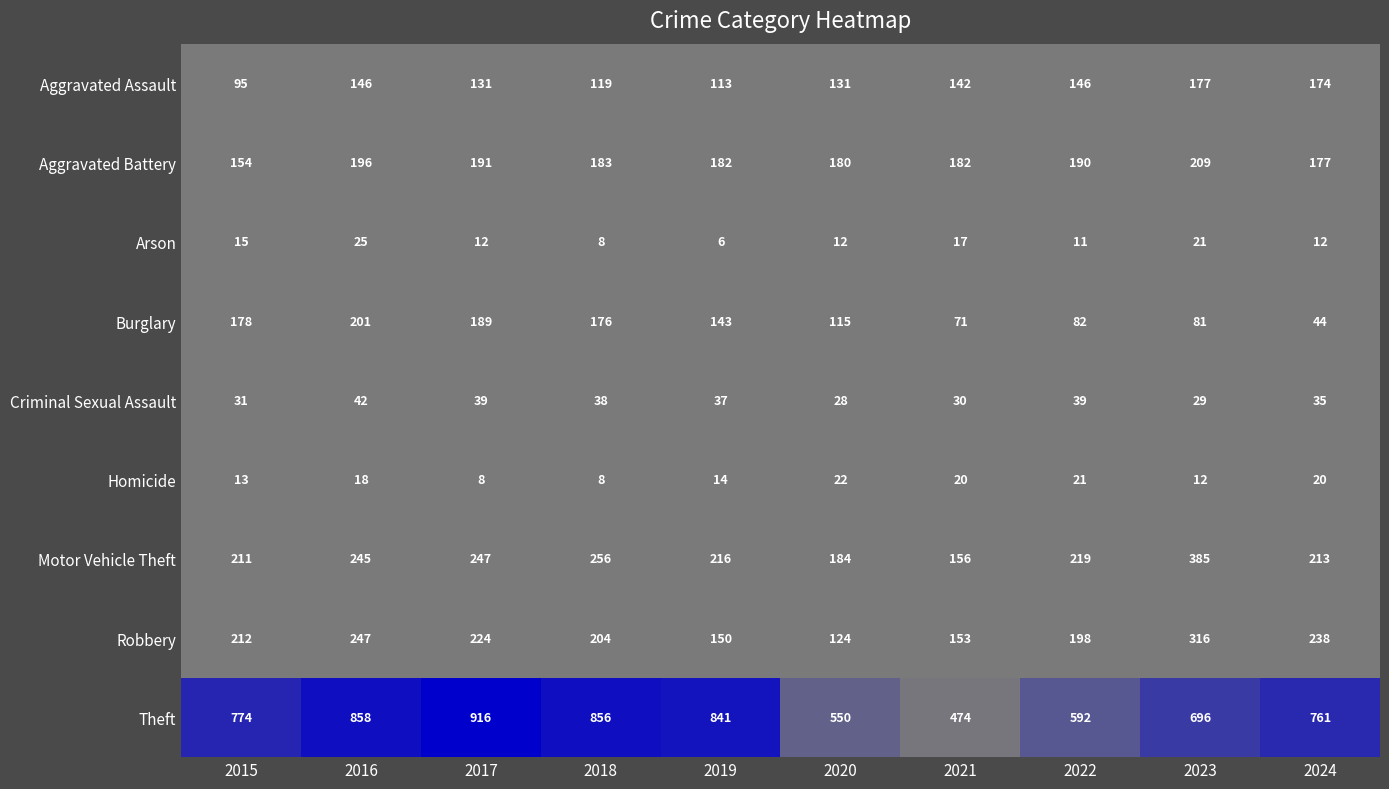

At which label is Homicide closest to 15?

2019